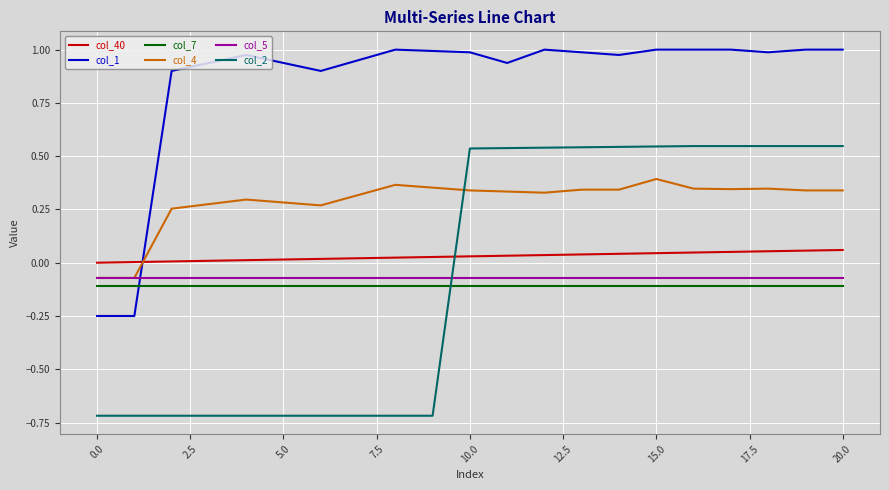

Which series has the largest total across all categories?

col_1